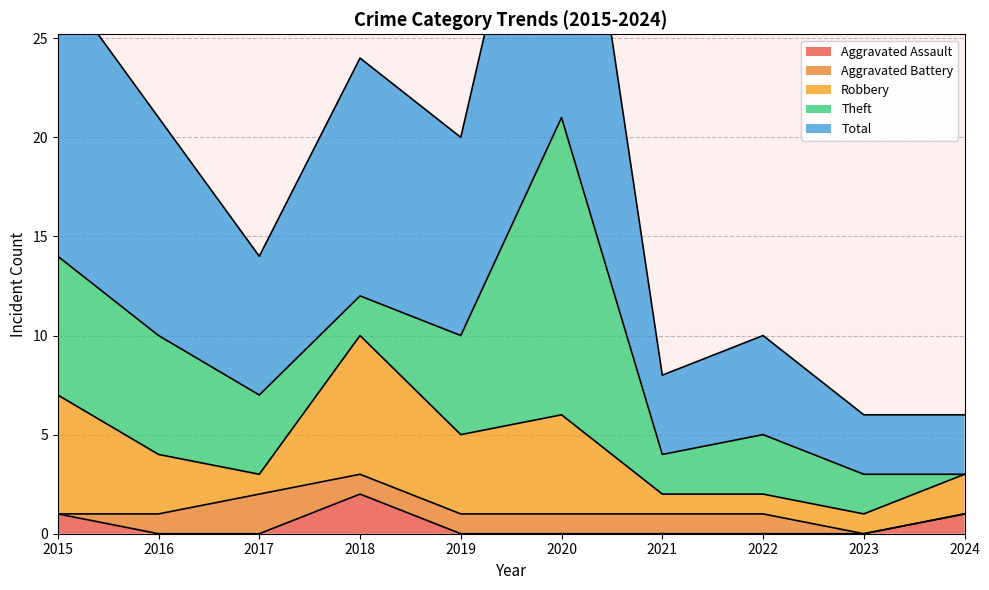

True or false: Robbery and Aggravated Assault intersect in this chart.

False